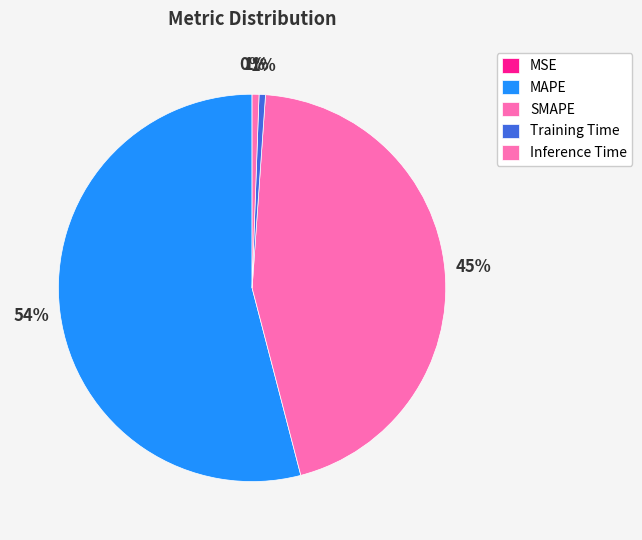

How many slices are in this pie chart?

5